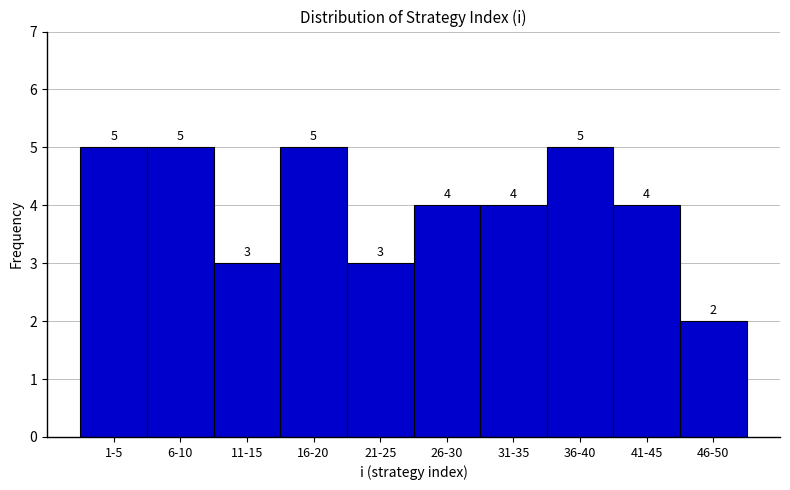

Reading left to right, list all the values displayed in this chart.

5	5	3	5	3	4	4	5	4	2